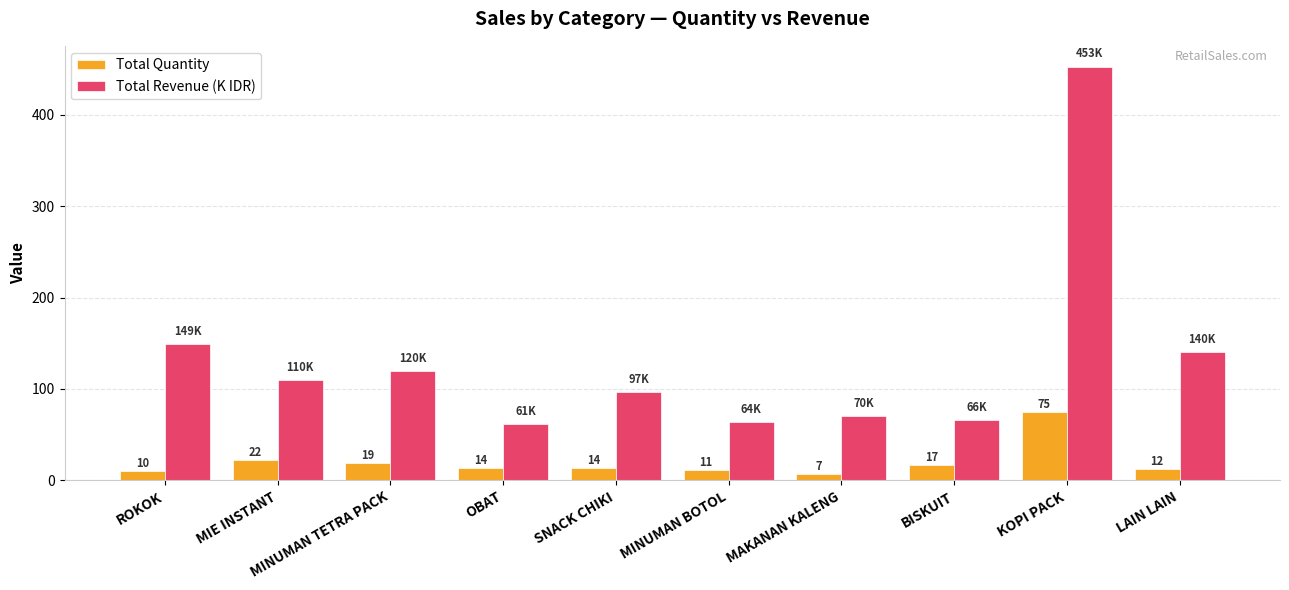

What is the minimum value shown in the chart?

7.0